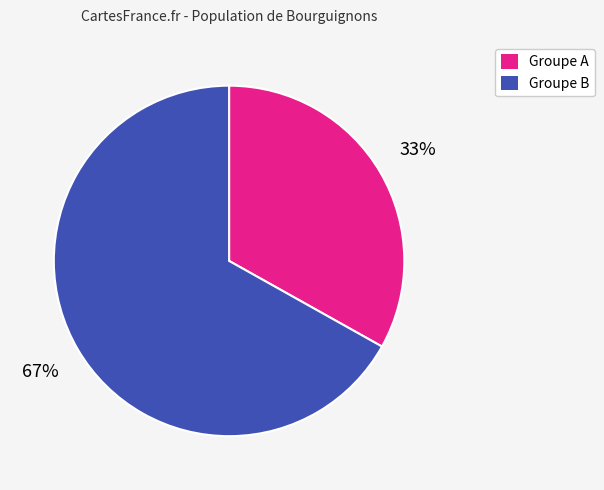

Combined, do Groupe A and Groupe B account for over 50%?

Yes